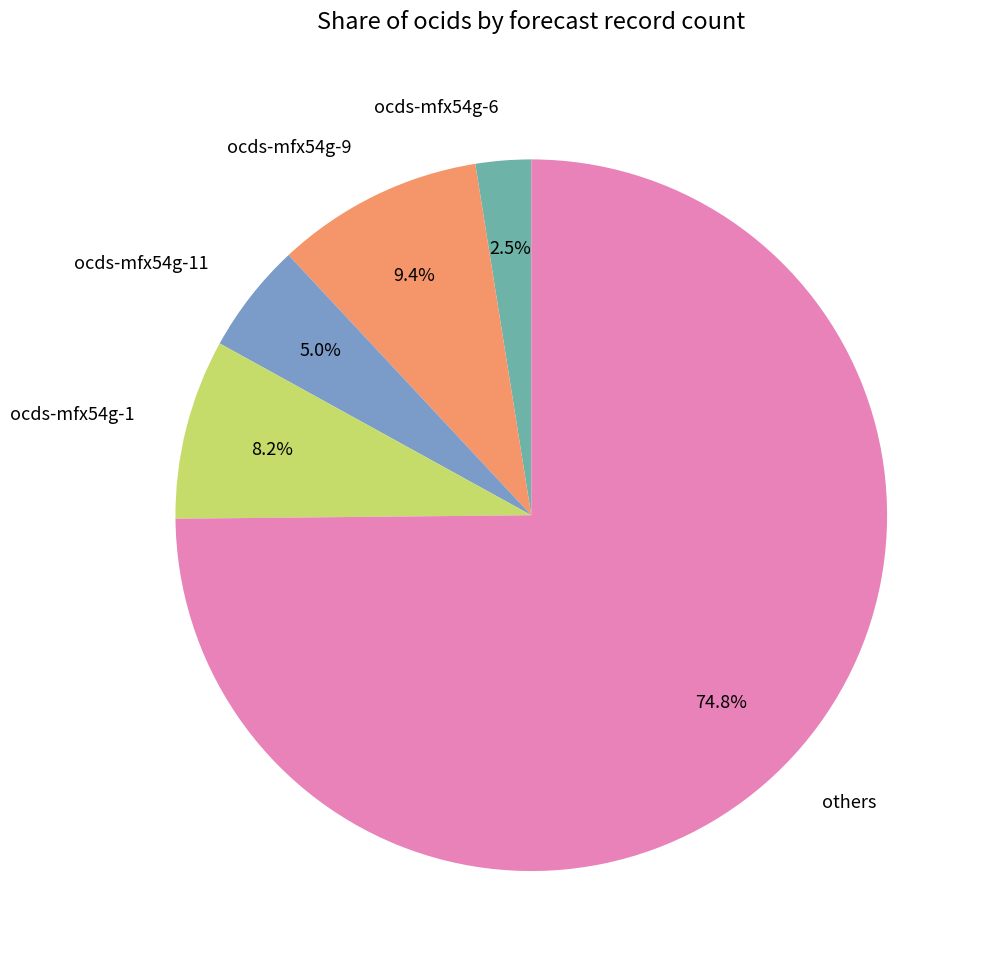

Count the number of slices in the pie.

5